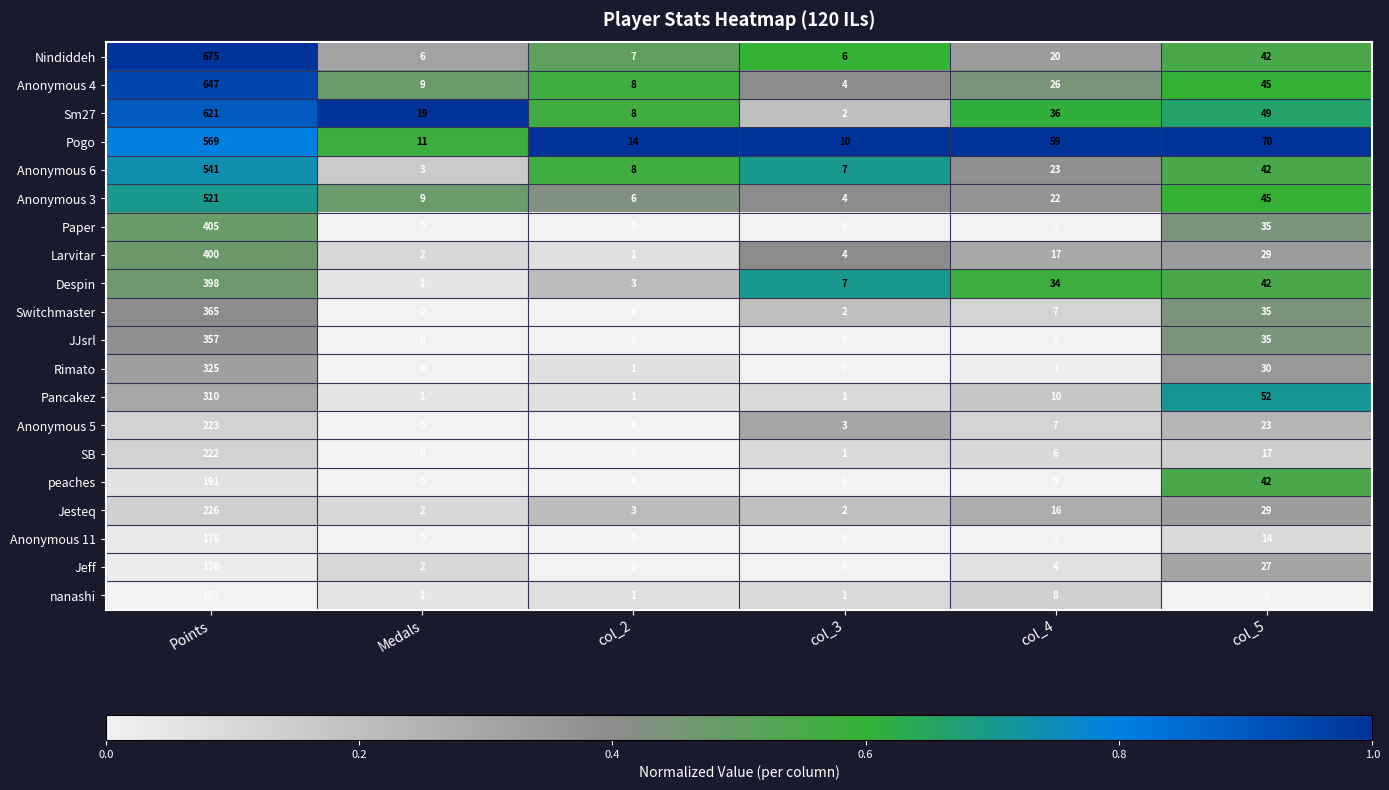

The value of Jesteq at Medals is 2. True or false?

True